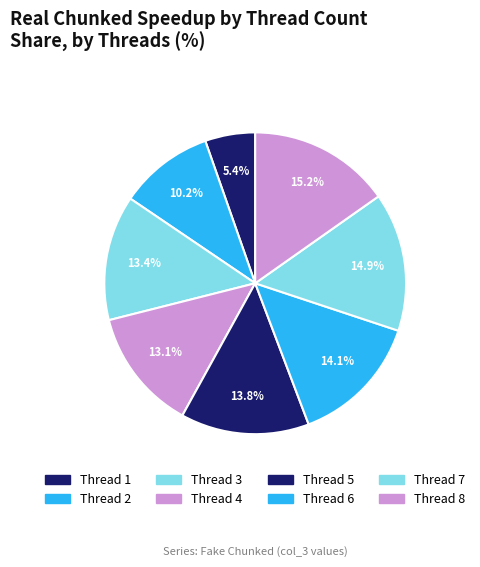

How many segments does this pie chart have?

8